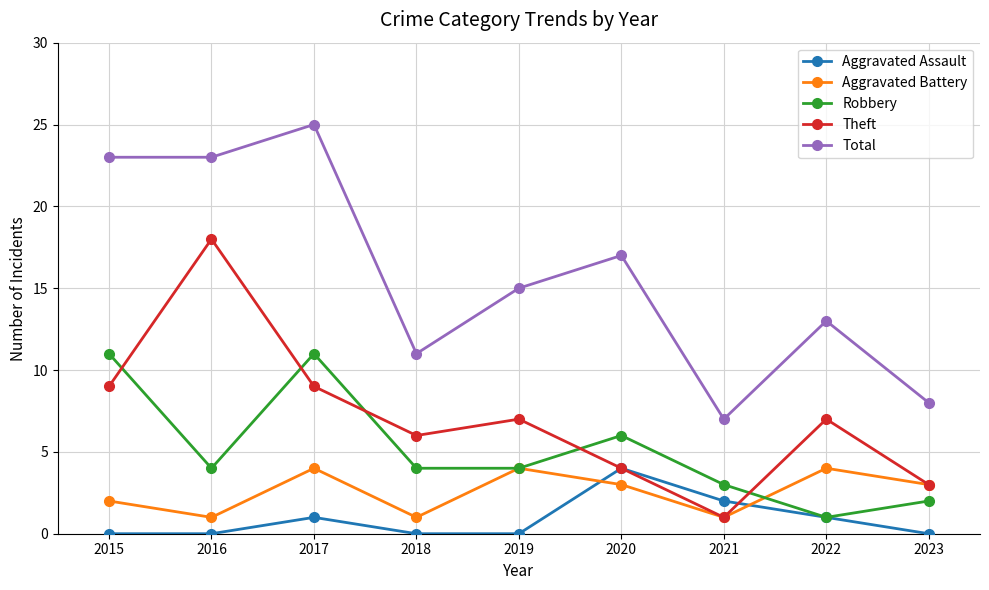

Is the value of Total at 2016 greater than the value of Aggravated Assault at 2020?

Yes